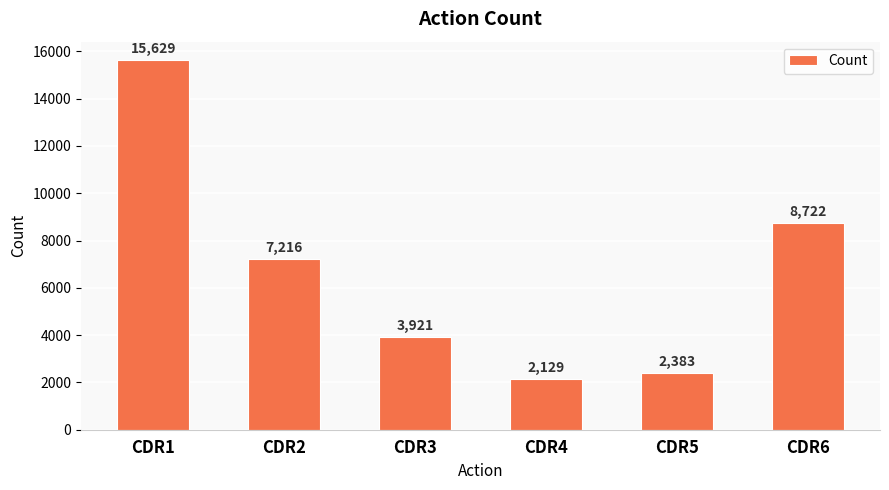

Reading left to right, list all the values displayed in this chart.

15629	7216	3921	2129	2383	8722